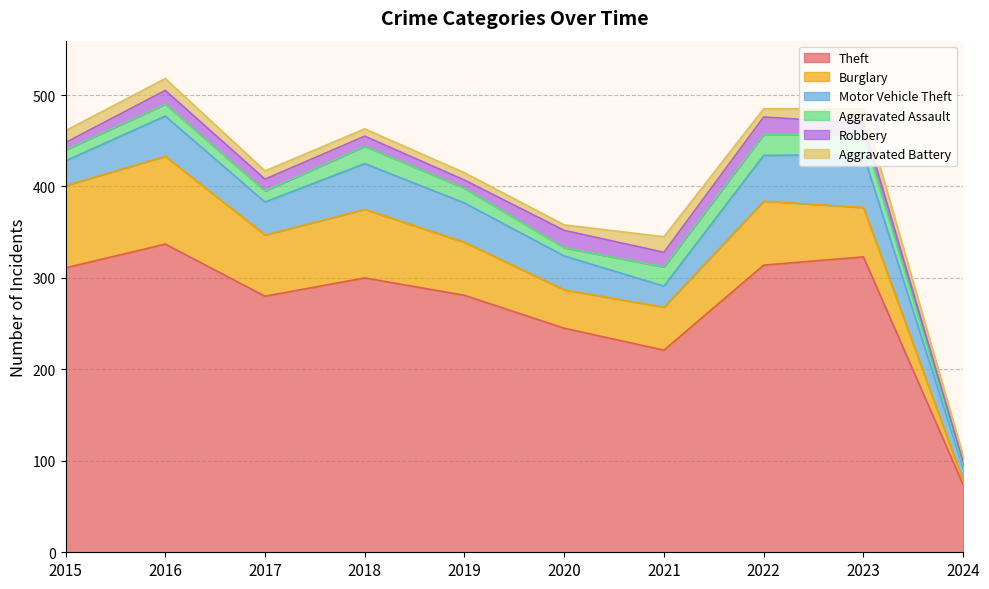

How many data points in Burglary are above 67?

4